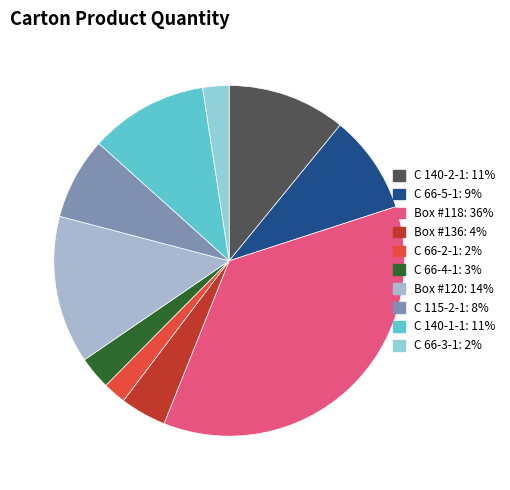

To the nearest percent, what is the average slice percentage?

10%